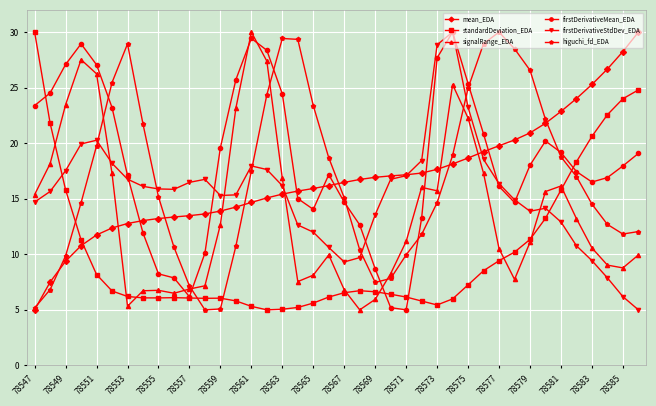

In higuchi_fd_EDA, how many points are higher than both neighbors (excluding endpoints)?

3